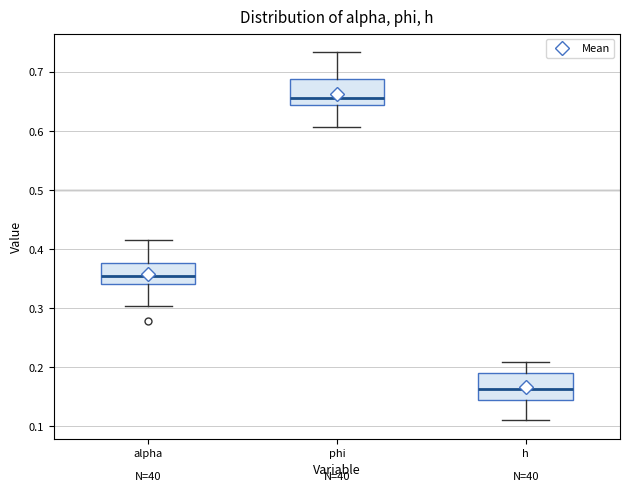

Reading left to right, read every box against the y-axis: the position of its median line, the range the box covers, and the ends of its whiskers. The values are not printed on the chart, so give them approximately, as read against the axis.

alpha: median 0.35, box 0.34 to 0.38, whiskers 0.30 to 0.42
phi: median 0.66, box 0.64 to 0.69, whiskers 0.61 to 0.73
h: median 0.16, box 0.14 to 0.19, whiskers 0.11 to 0.21